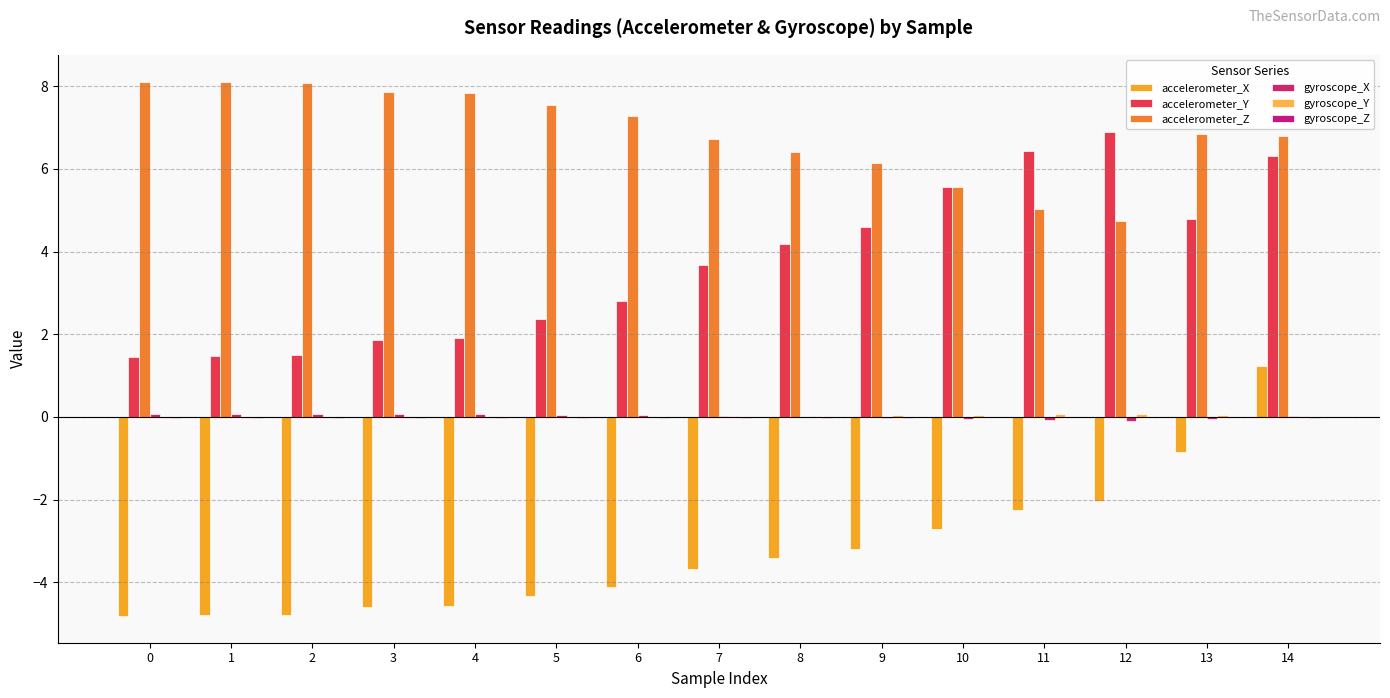

What is the value of the accelerometer_Z bar at the 3rd from the left?

8.1